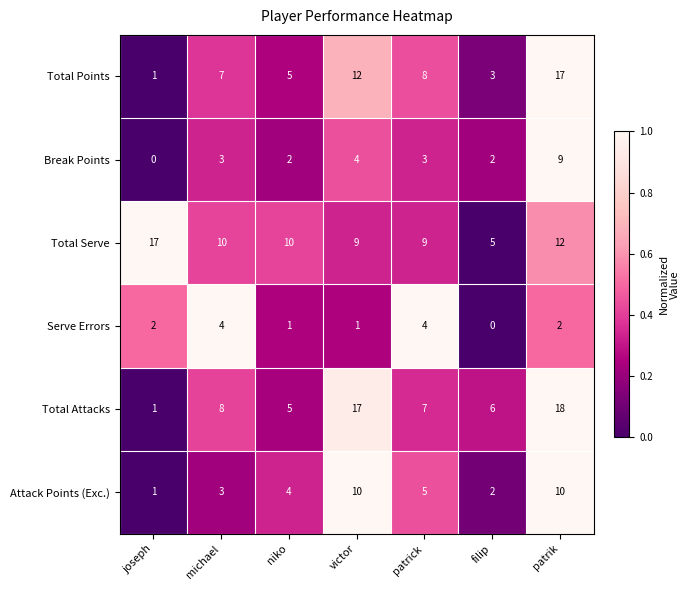

Where is Attack Points (Exc.) nearest to the value 5?

patrick